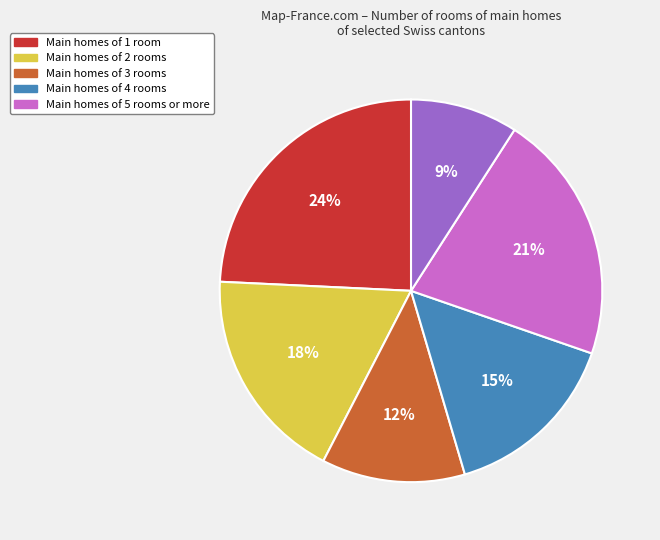

Is there any slice that represents more than half of the pie?

No